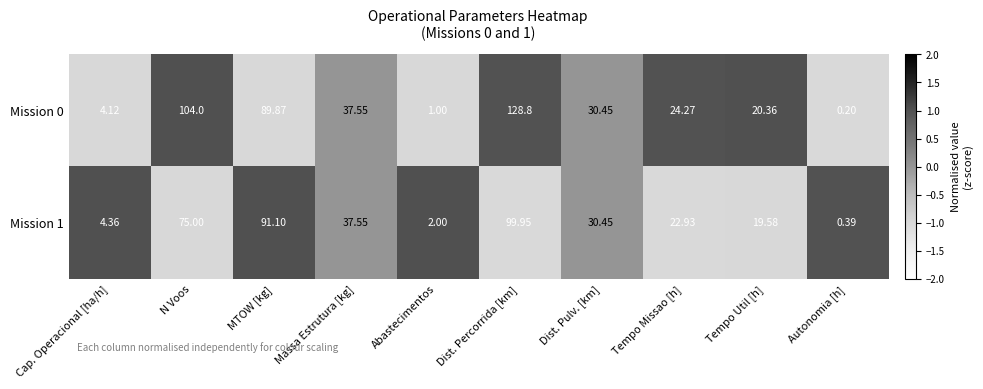

At which label is Mission 1 closest to 50?

Massa Estrutura [kg]